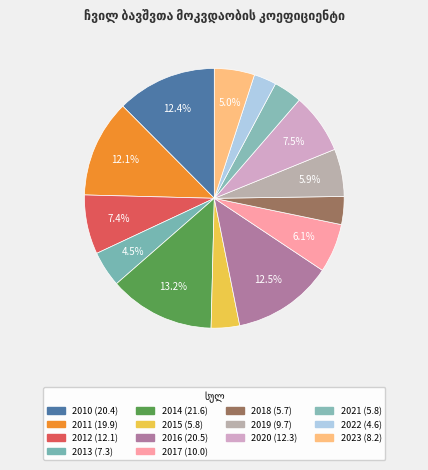

Count the number of slices in the pie.

14